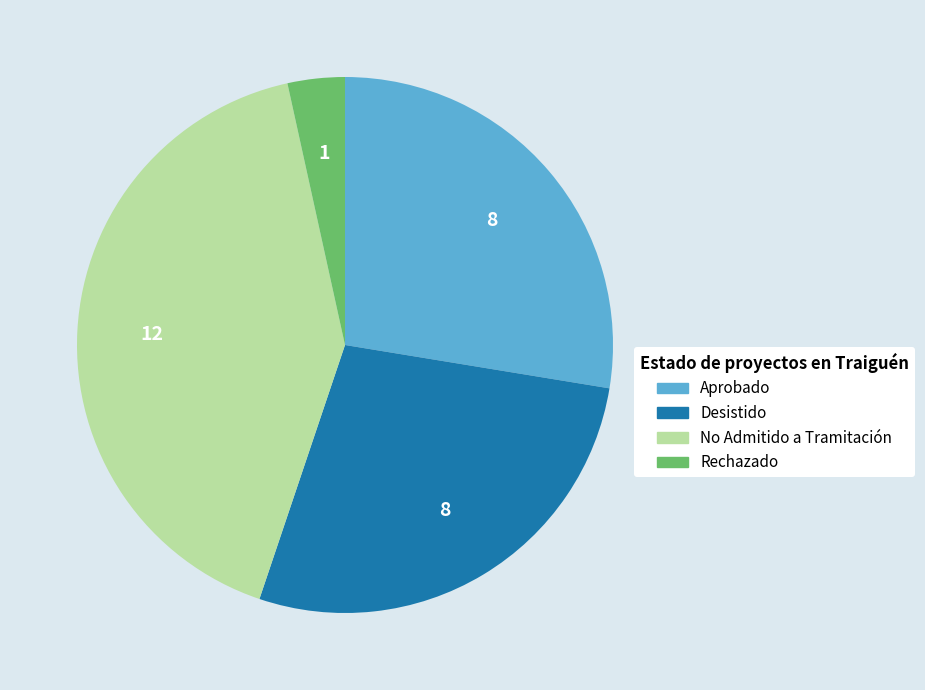

Between No Admitido a Tramitación and Aprobado, which is larger?

No Admitido a Tramitación